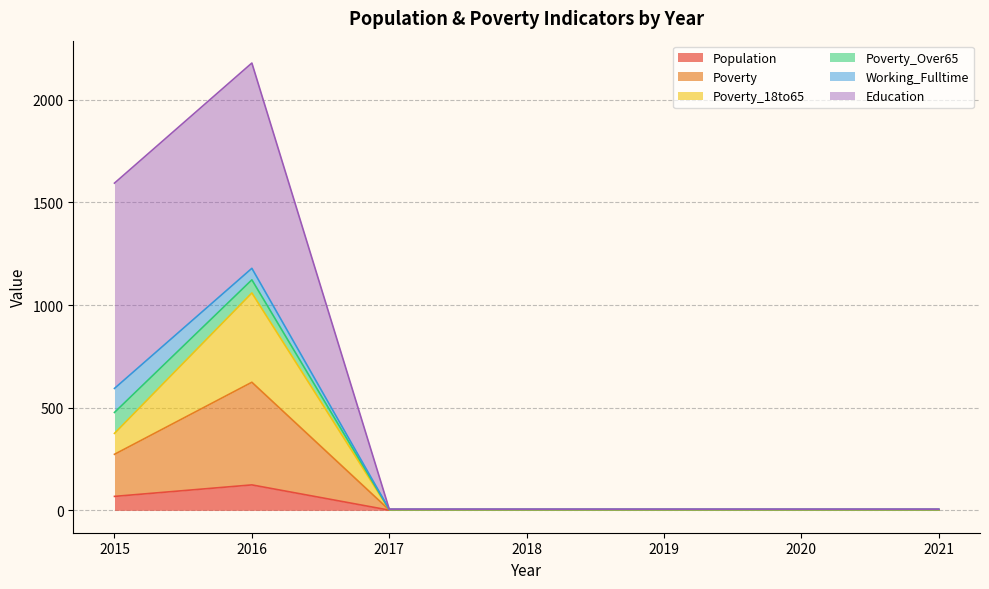

What is the highest value of the Population series?

124